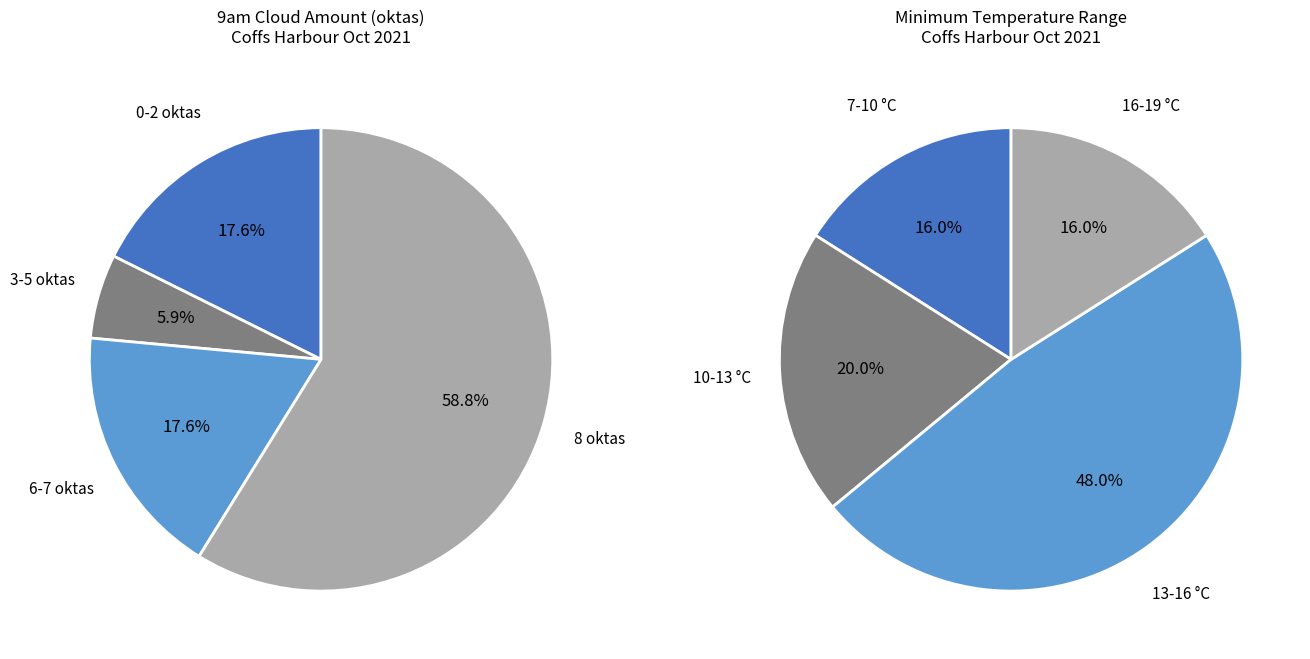

Is the sum of 2 and 7 greater than half?

No